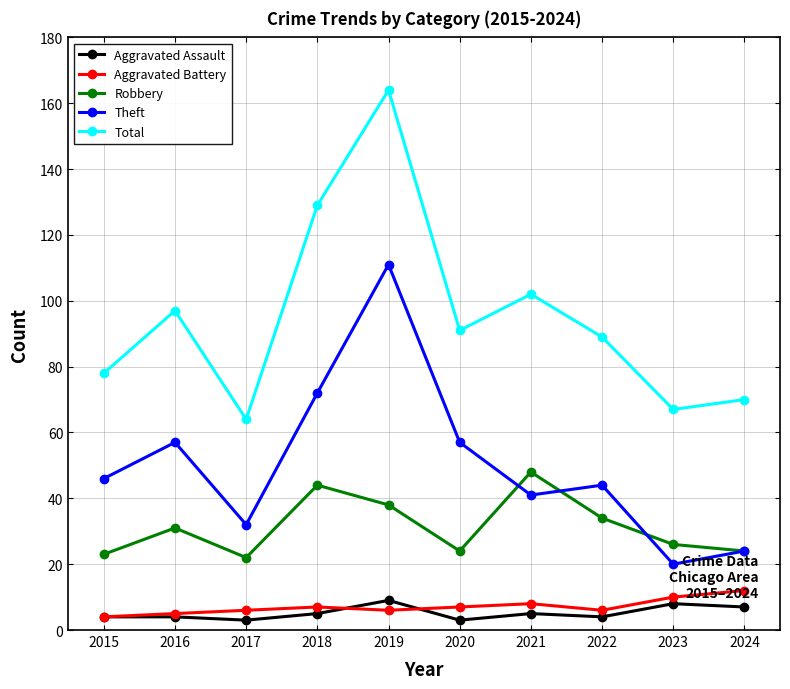

Does the chart display data point markers on the line(s)?

Yes